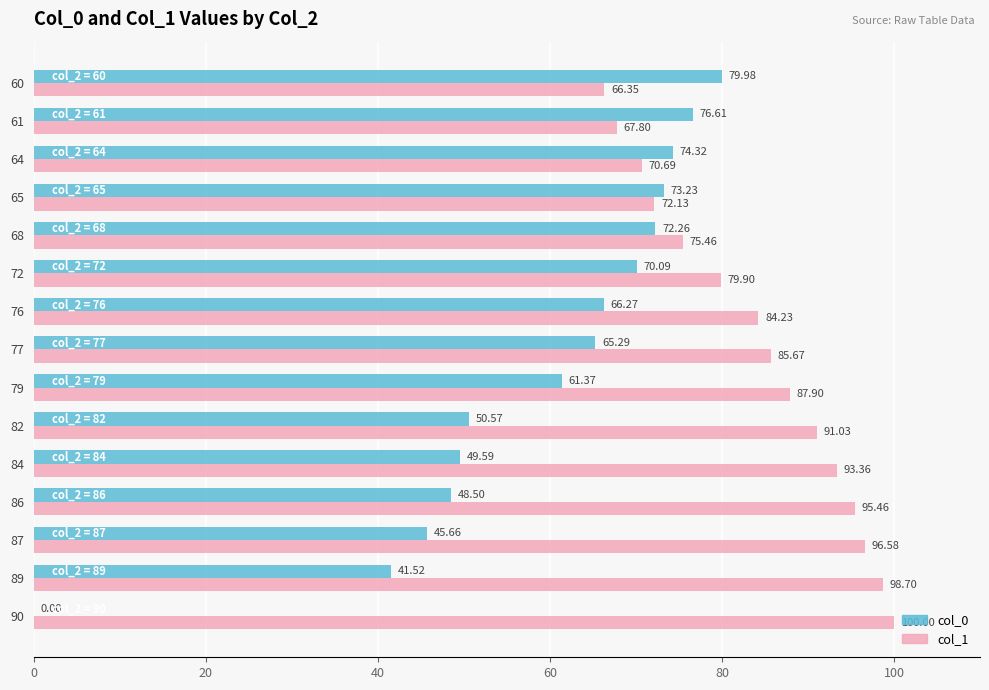

Is the value of col_1 at 86 greater than the value of col_0 at 77?

Yes